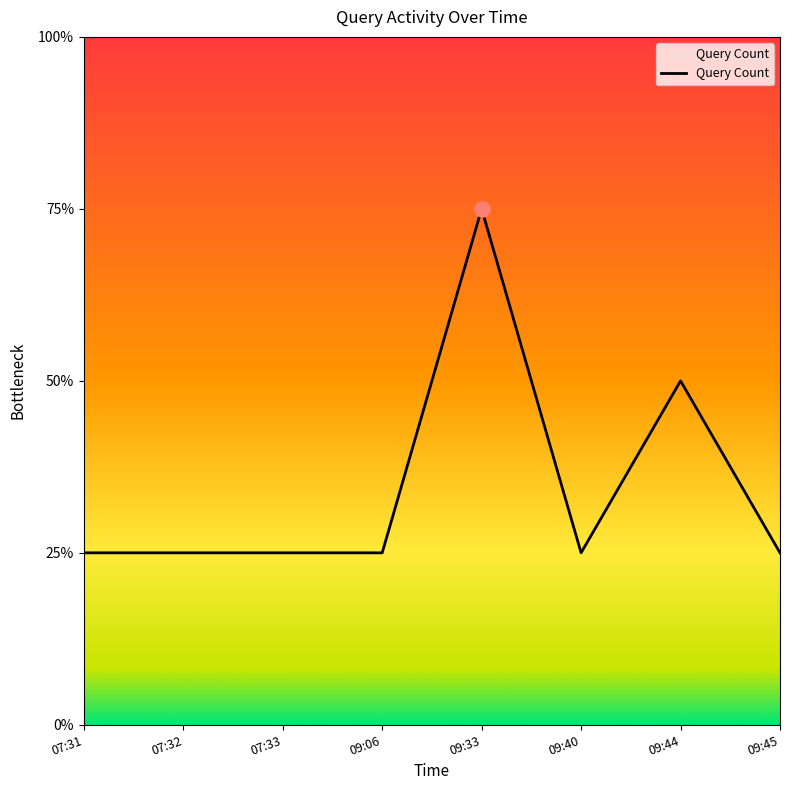

Approximately how many times larger is the value at 07:31 compared to 09:45?

1.0